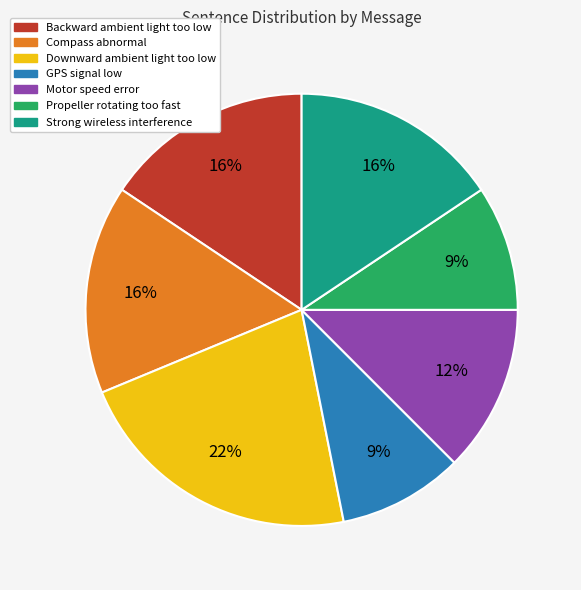

How many segments does this pie chart have?

7